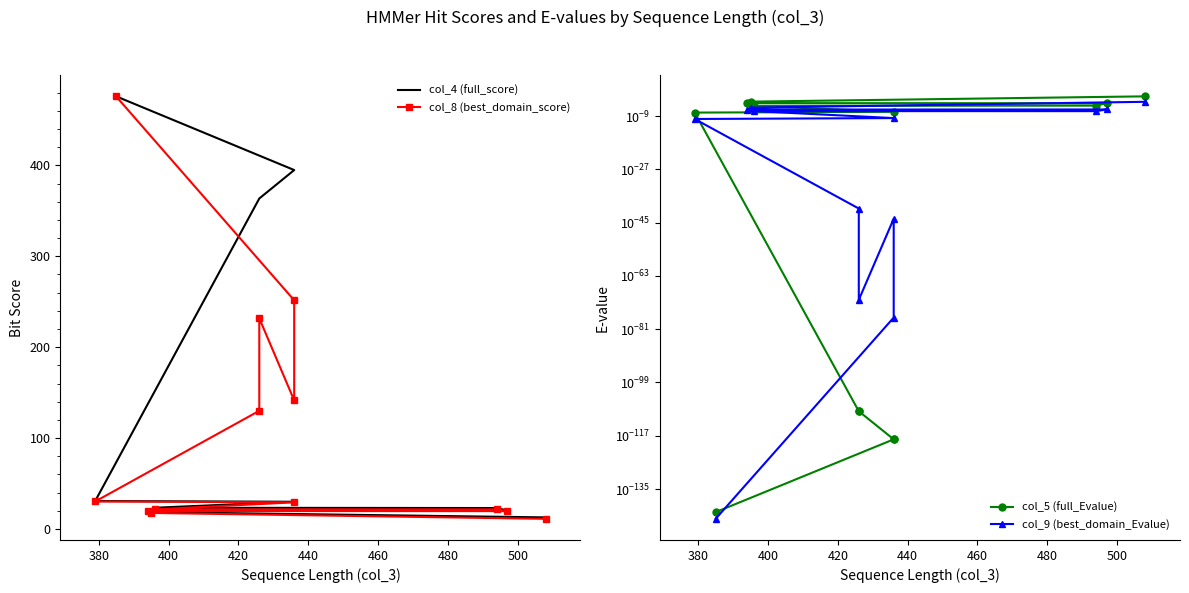

How many data points does each series have?

13